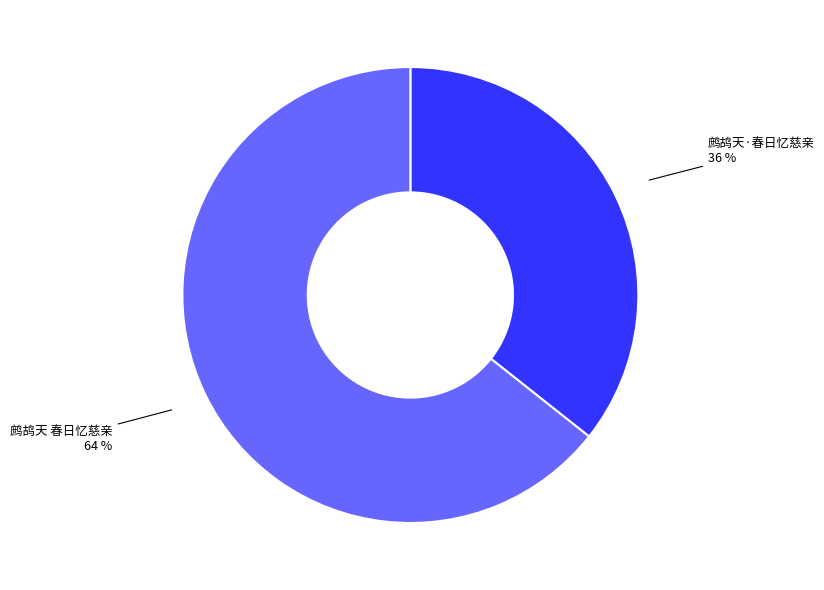

Does 鹧鸪天 春日忆慈亲 represent more than half of the total?

Yes